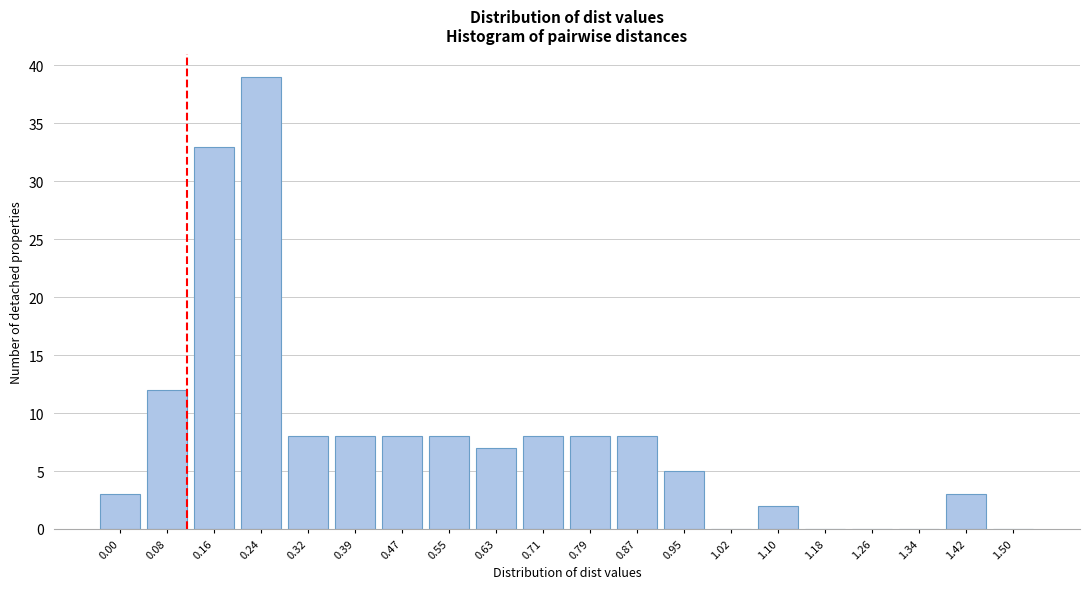

Reading left to right, transcribe all the data shown in this chart.

0.00=3	0.08=12	0.16=33	0.24=39	0.32=8	0.39=8	0.47=8	0.55=8	0.63=7	0.71=8	0.79=8	0.87=8	0.95=5	1.02=0	1.10=2	1.18=0	1.26=0	1.34=0	1.42=3	1.50=0